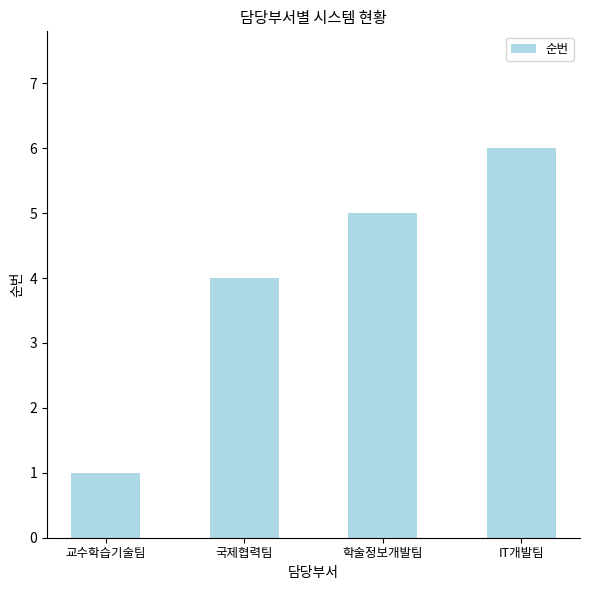

Between 학술정보개발팀 and 교수학습기술팀, which is larger?

학술정보개발팀